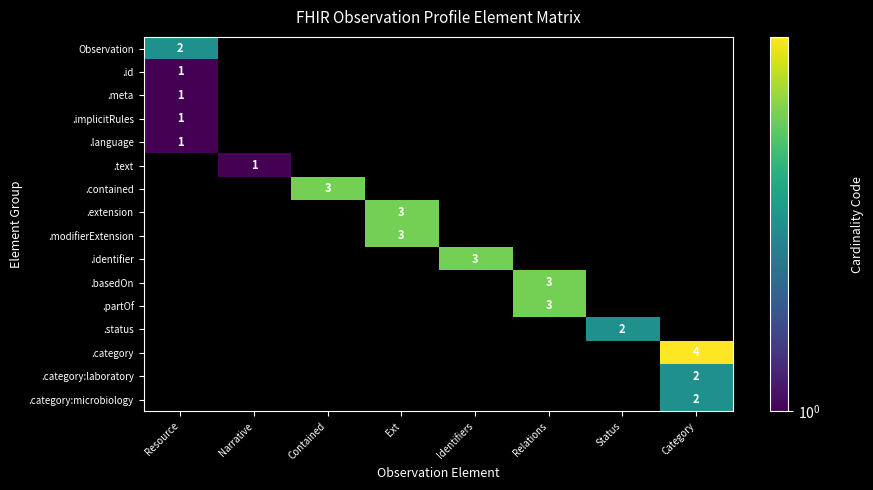

At how many categories does at least one series exceed 3?

1